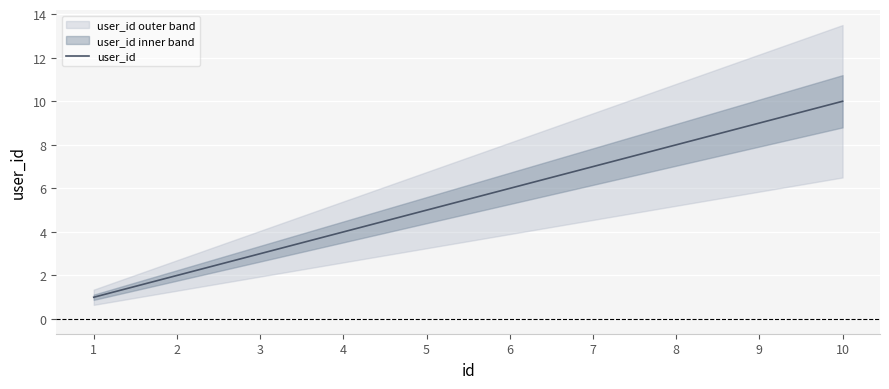

What is the difference between the maximum and second lowest values?

8